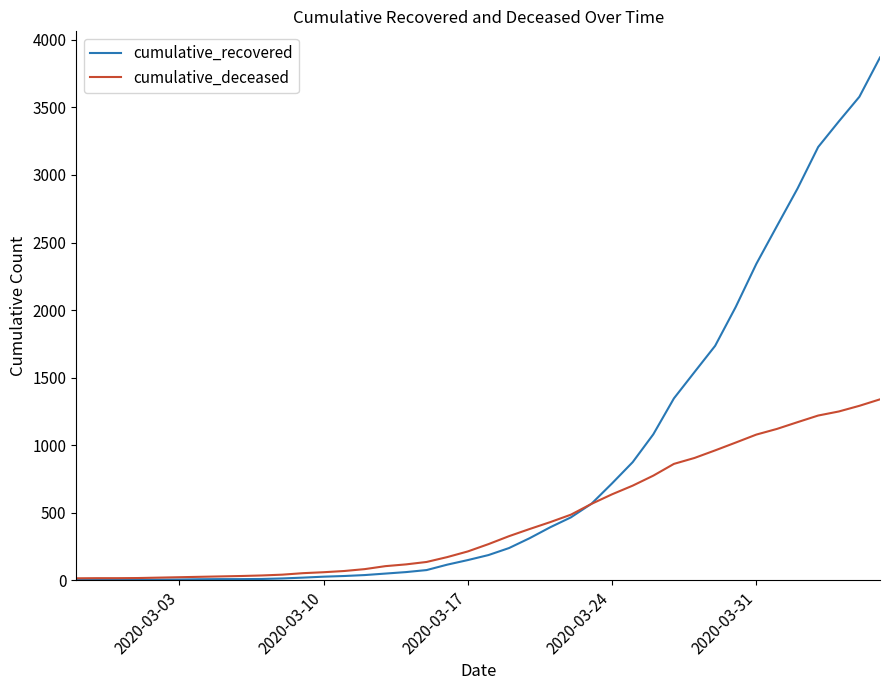

Rank the series by their maximum value, from highest to lowest.

cumulative_recovered, cumulative_deceased